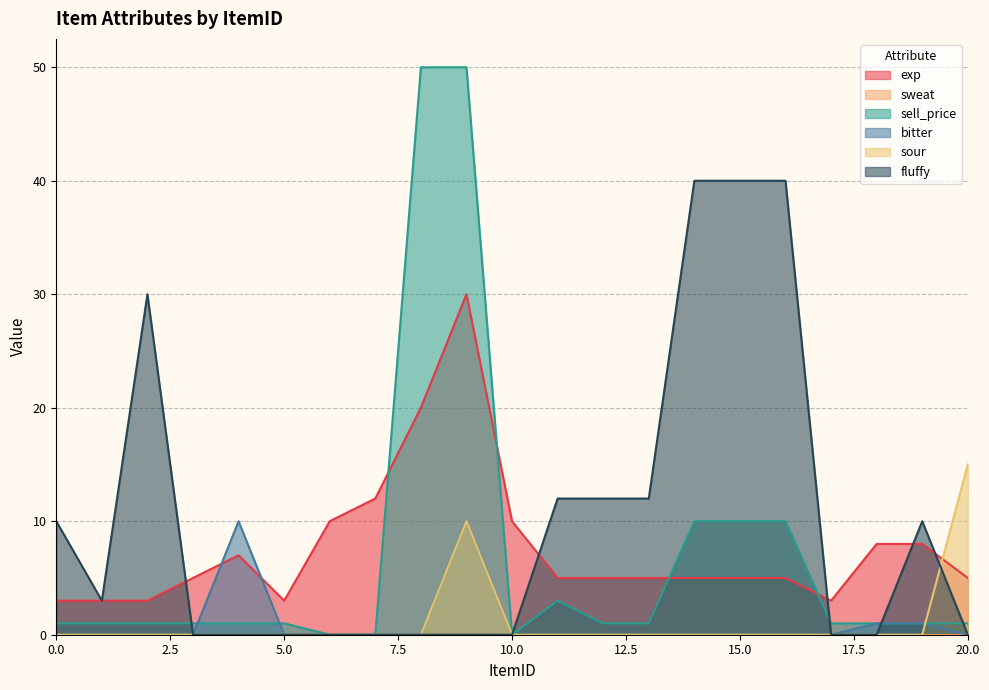

Where is the first local maximum for sour?

9